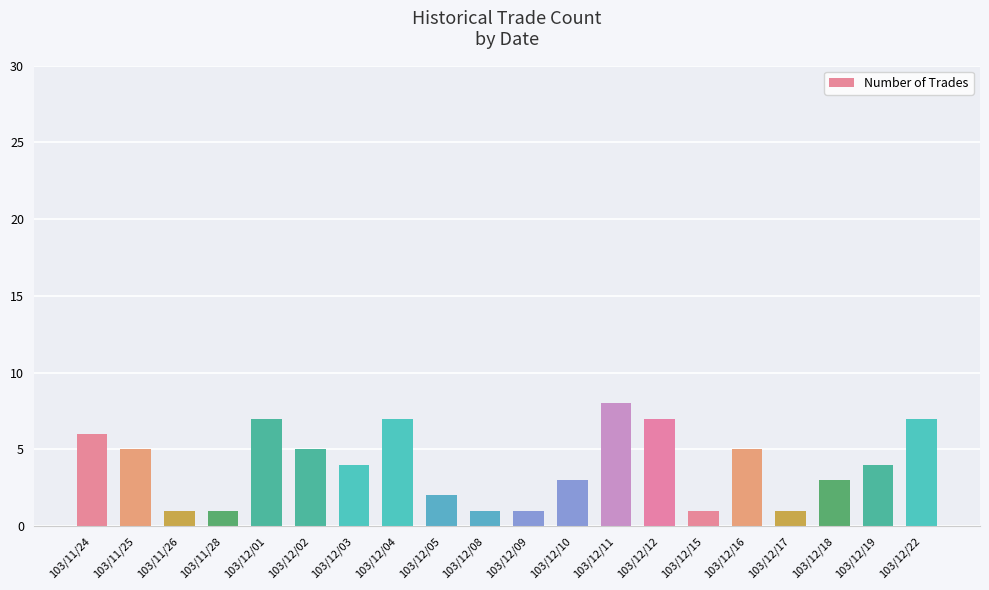

Is it true that the value at 103/12/03 is 4?

True